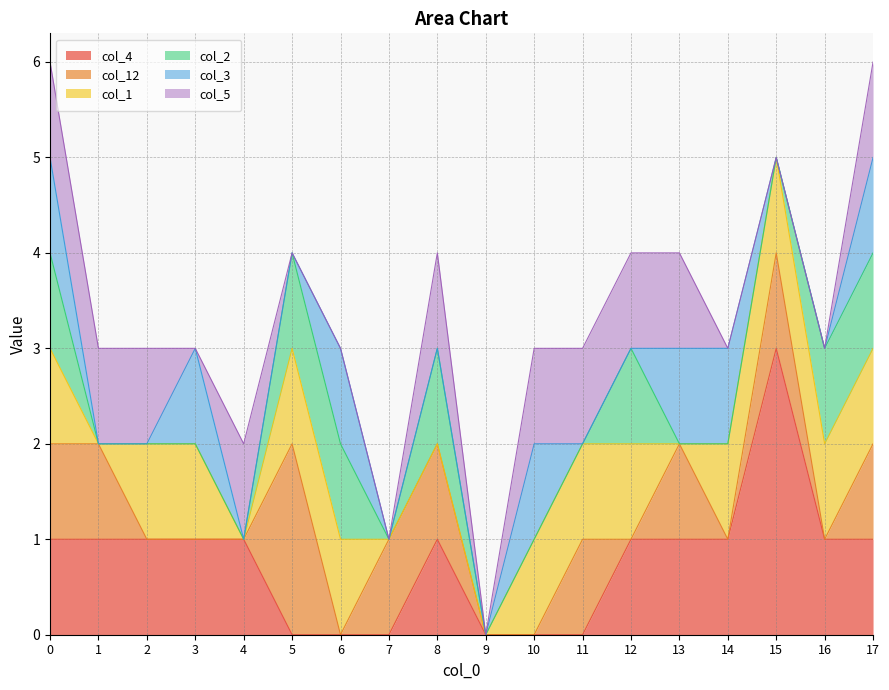

Is the value of col_3 at 10 greater than the value of col_4 at 7?

Yes